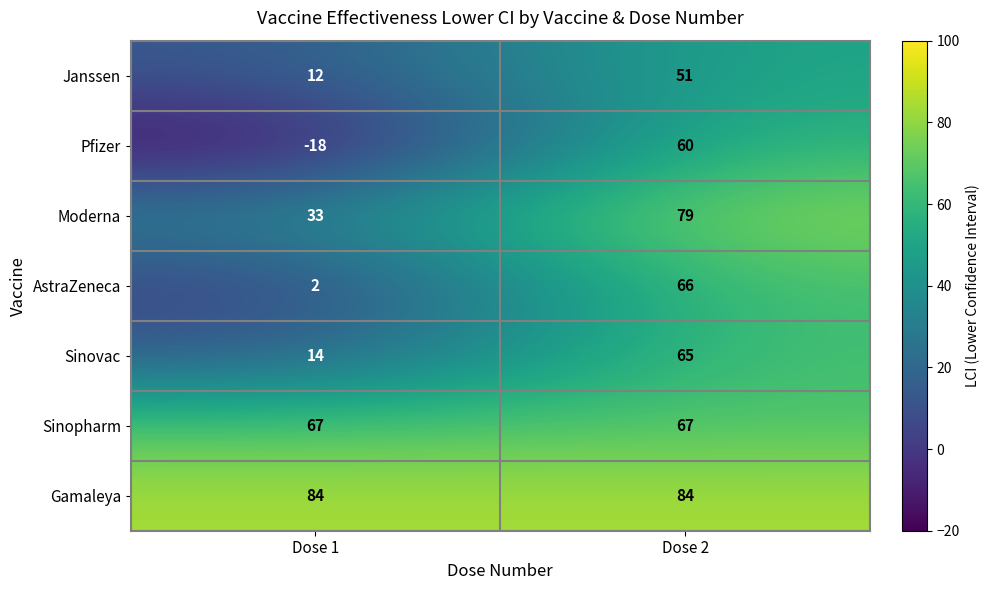

What is the difference between the maximum and minimum values in the Sinovac series?

51